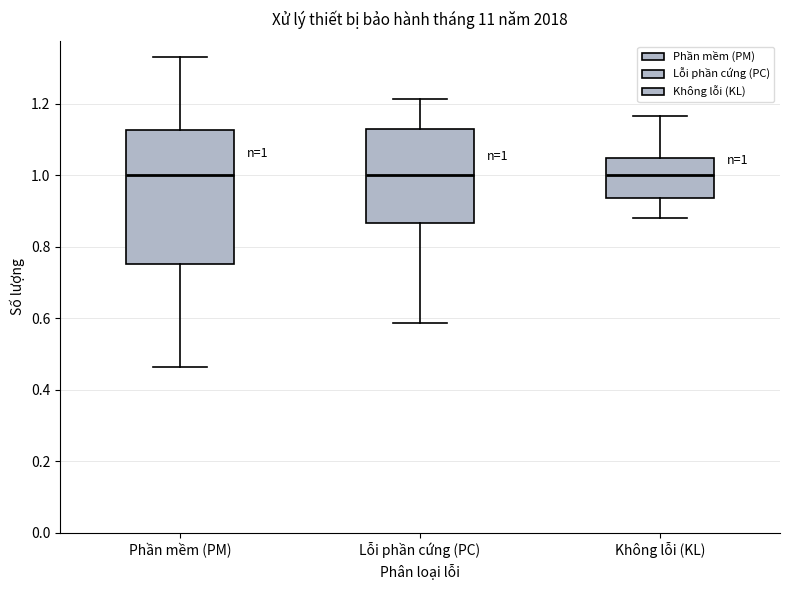

Which box is the tallest, from its lower edge to its upper edge?

Phần mềm (PM)